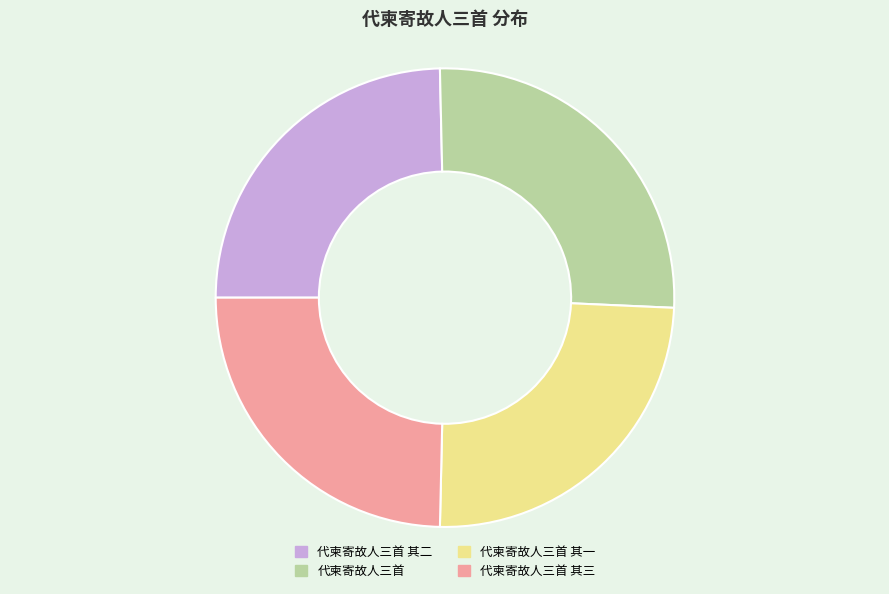

Do 代柬寄故人三首 其三 and 代柬寄故人三首 其二 together represent more than half of the pie?

No